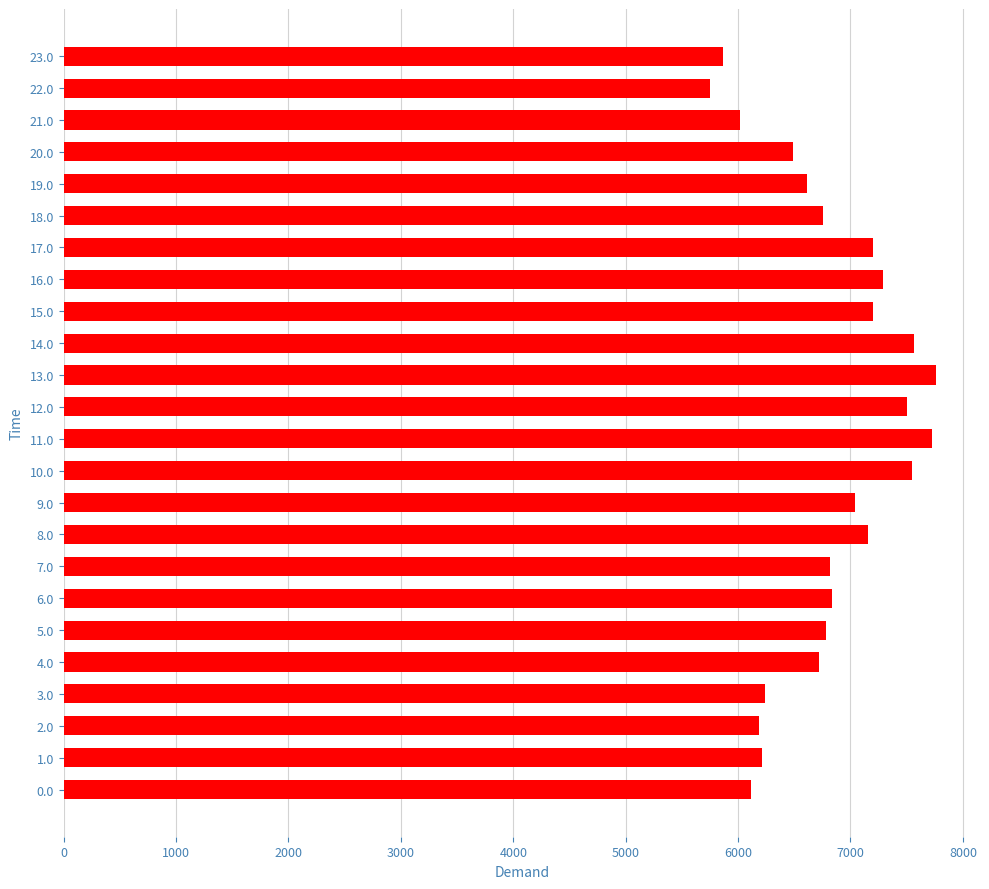

What is the approximate value at 5.0?

6784.3